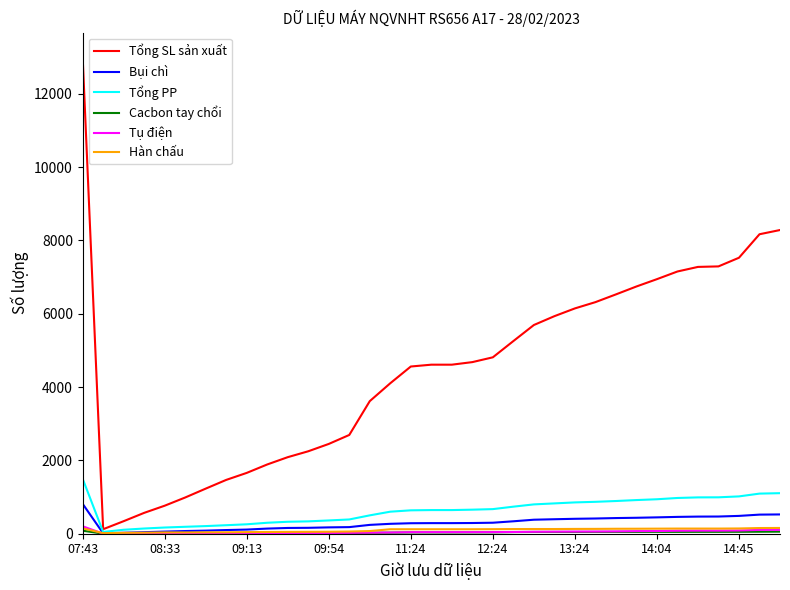

Which series has the largest range (max minus min)?

Tổng SL sản xuất